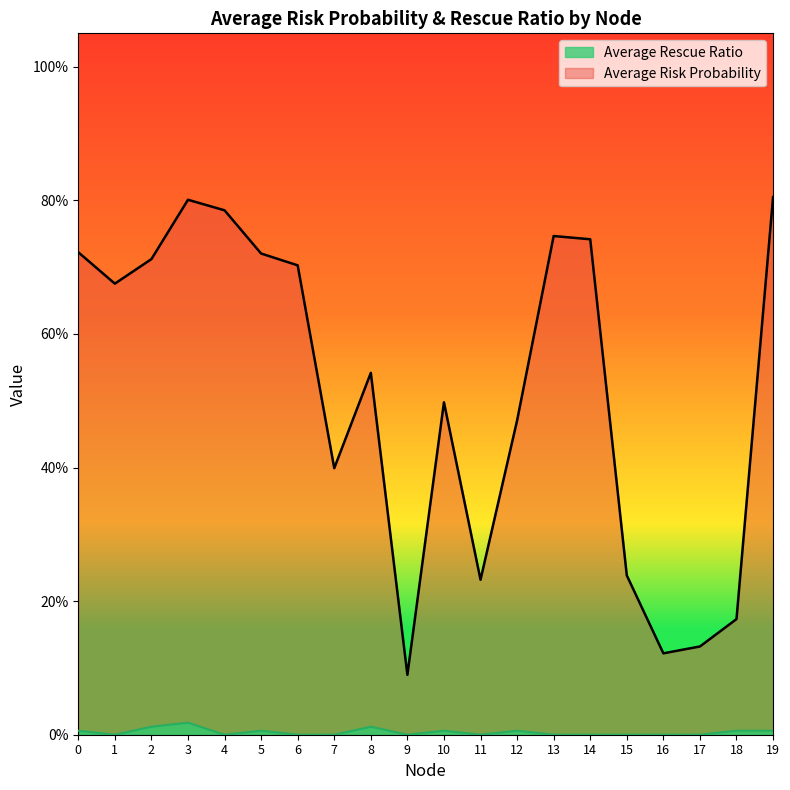

True or false: Average Risk Probability has more than 1 points higher than both neighbors.

True